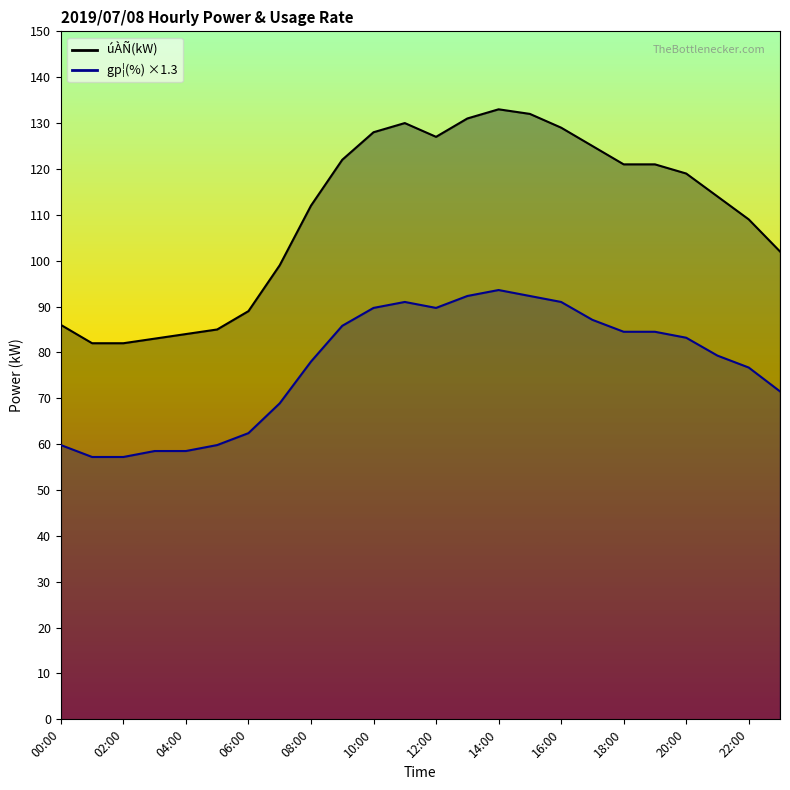

How many data points does each series have?

24